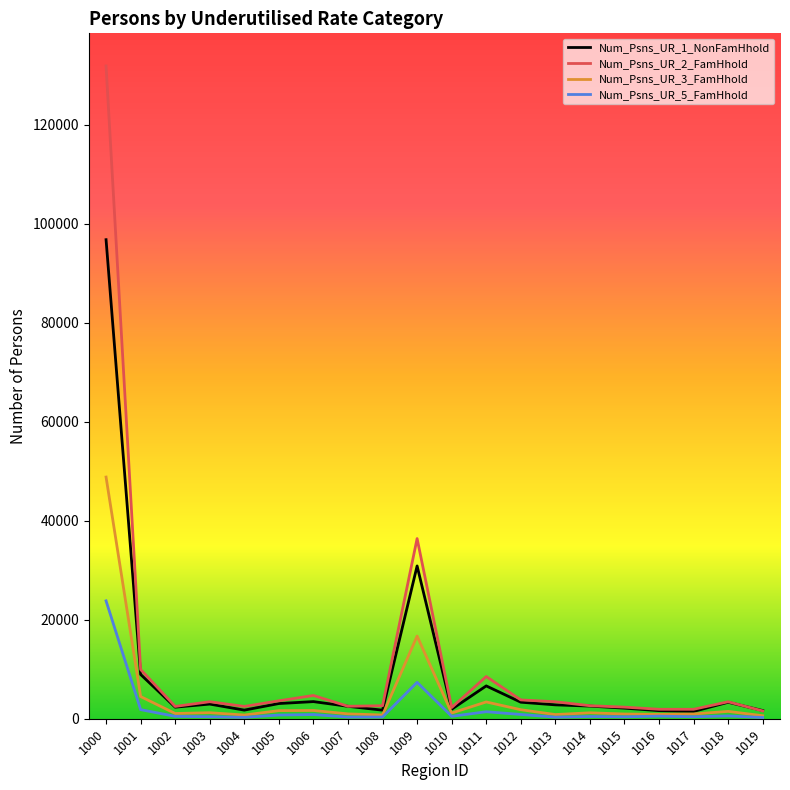

At which category is the sum across all series the highest?

1000